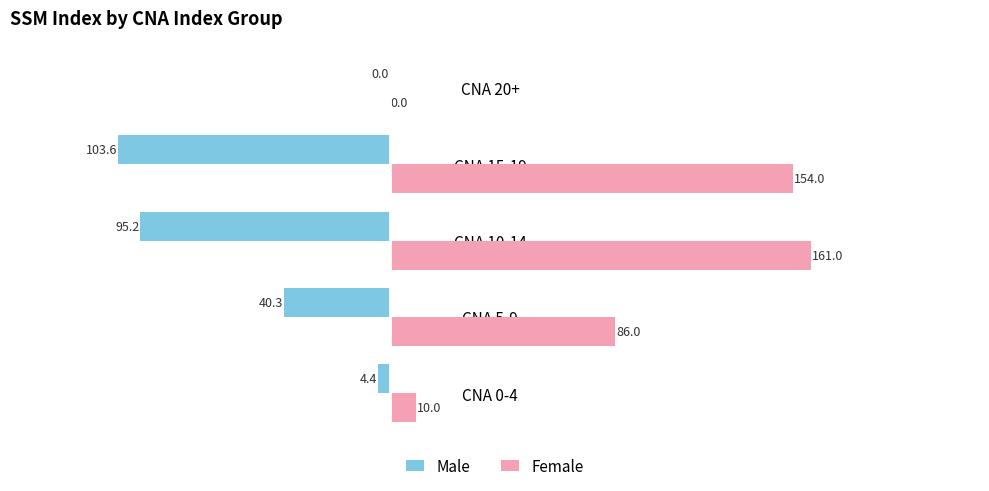

Which category has the highest value across all series?

CNA 10-14